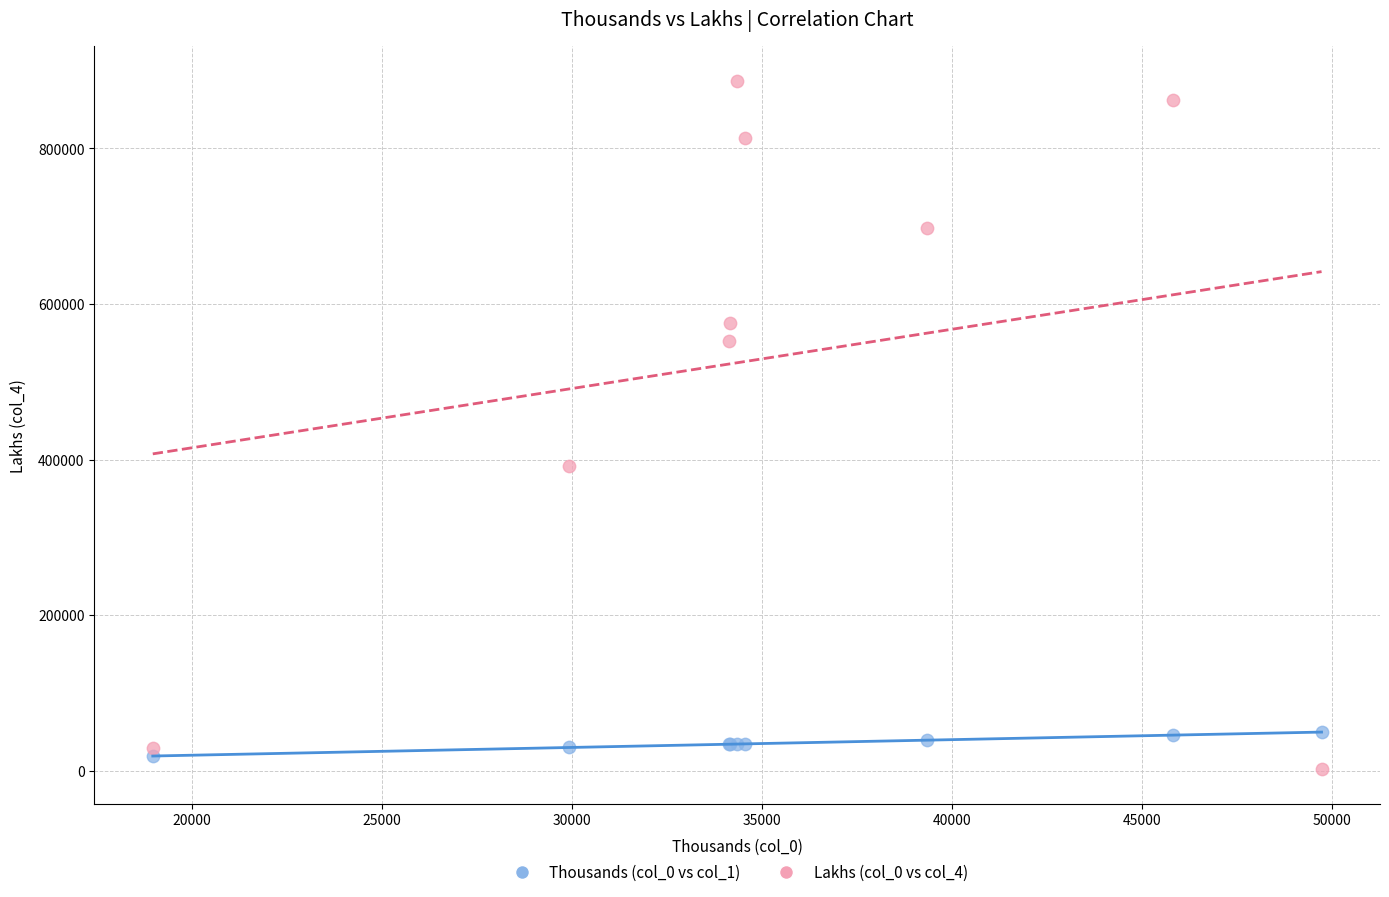

Which series has the widest spread of Y values?

Lakhs (col_0 vs col_4)